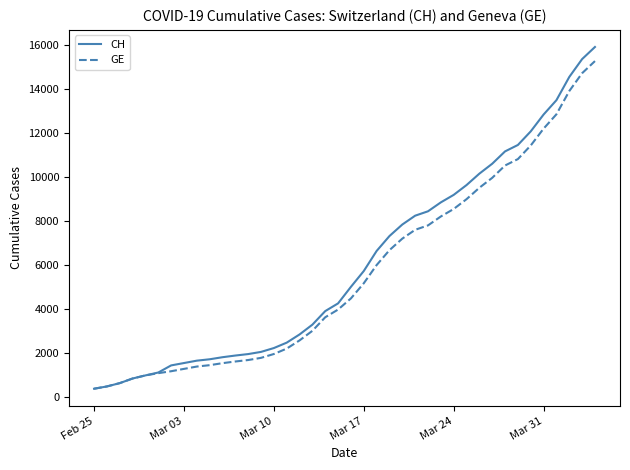

What is the lowest value of the CH series?

375